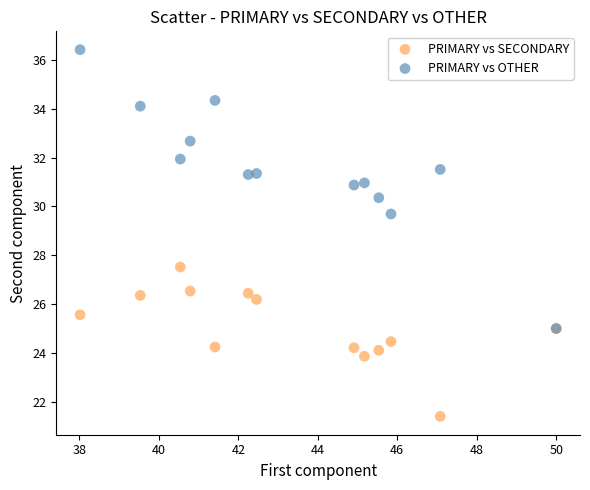

Which series contains the highest Y value?

PRIMARY vs OTHER